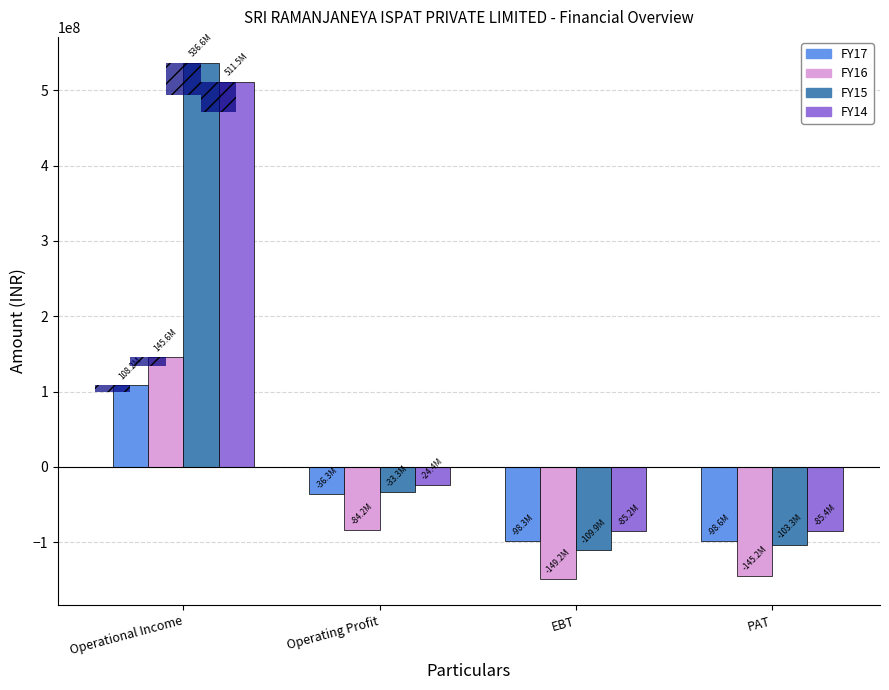

What are all the series names shown in the legend?

FY17, FY16, FY15, FY14